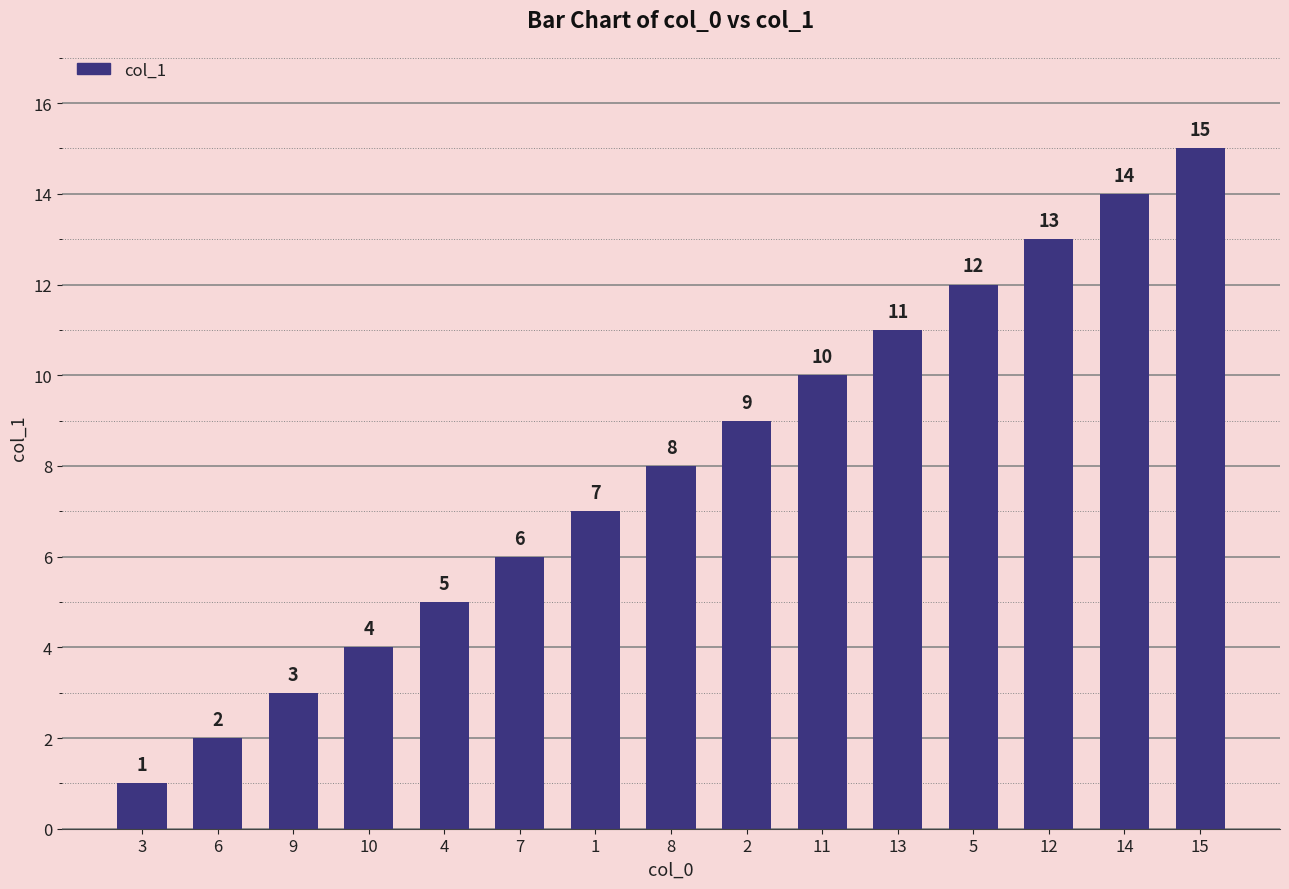

Reading left to right, what are all the values shown in this chart?

1	2	3	4	5	6	7	8	9	10	11	12	13	14	15